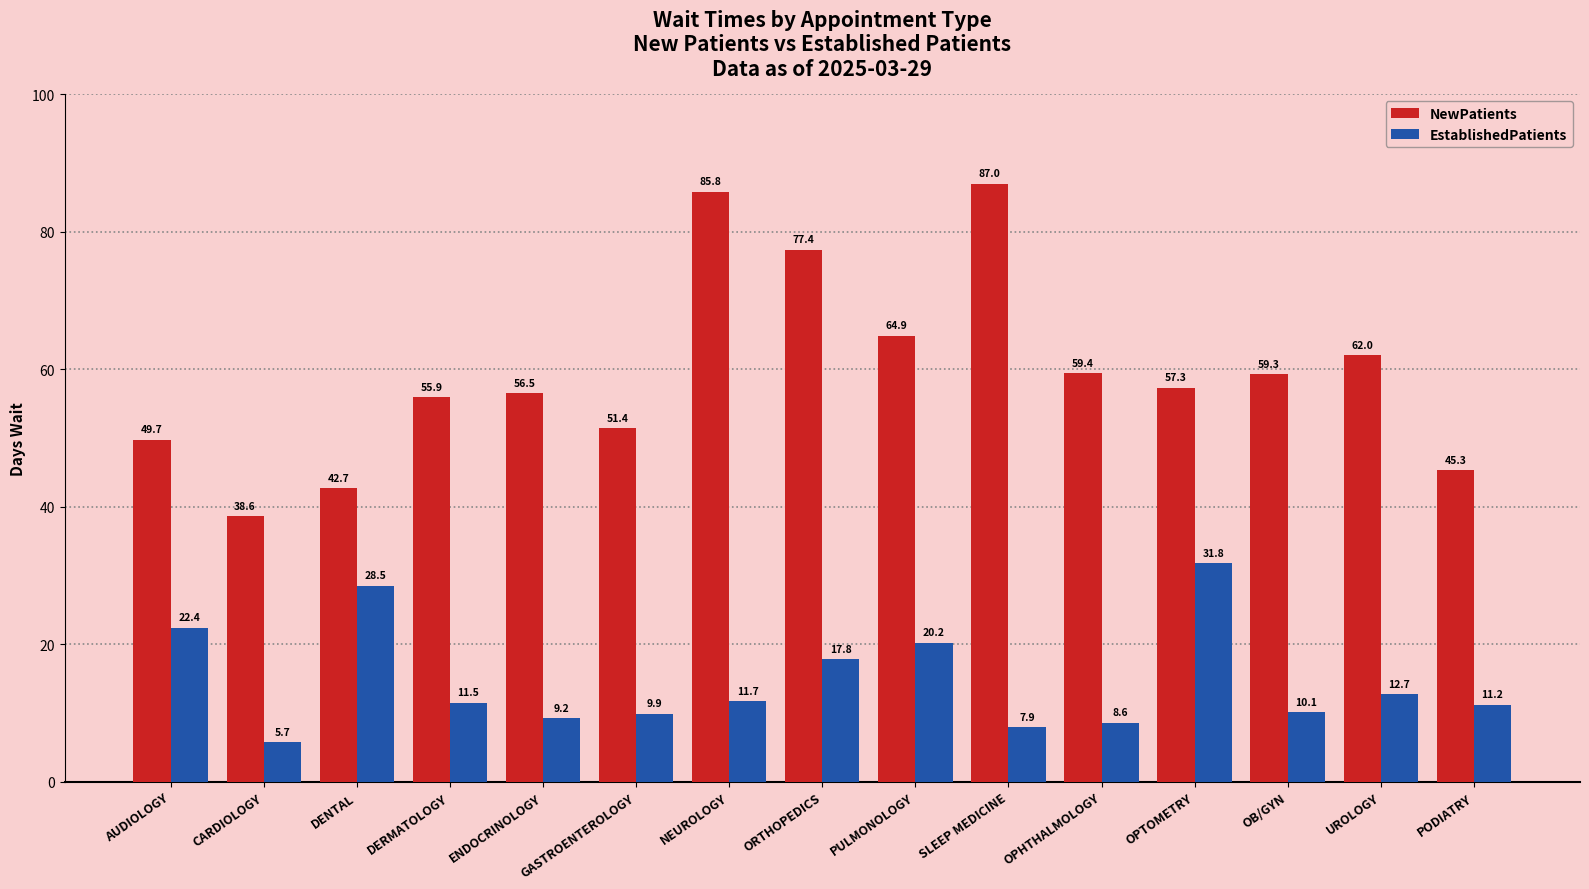

What is the highest value of the EstablishedPatients series?

31.8